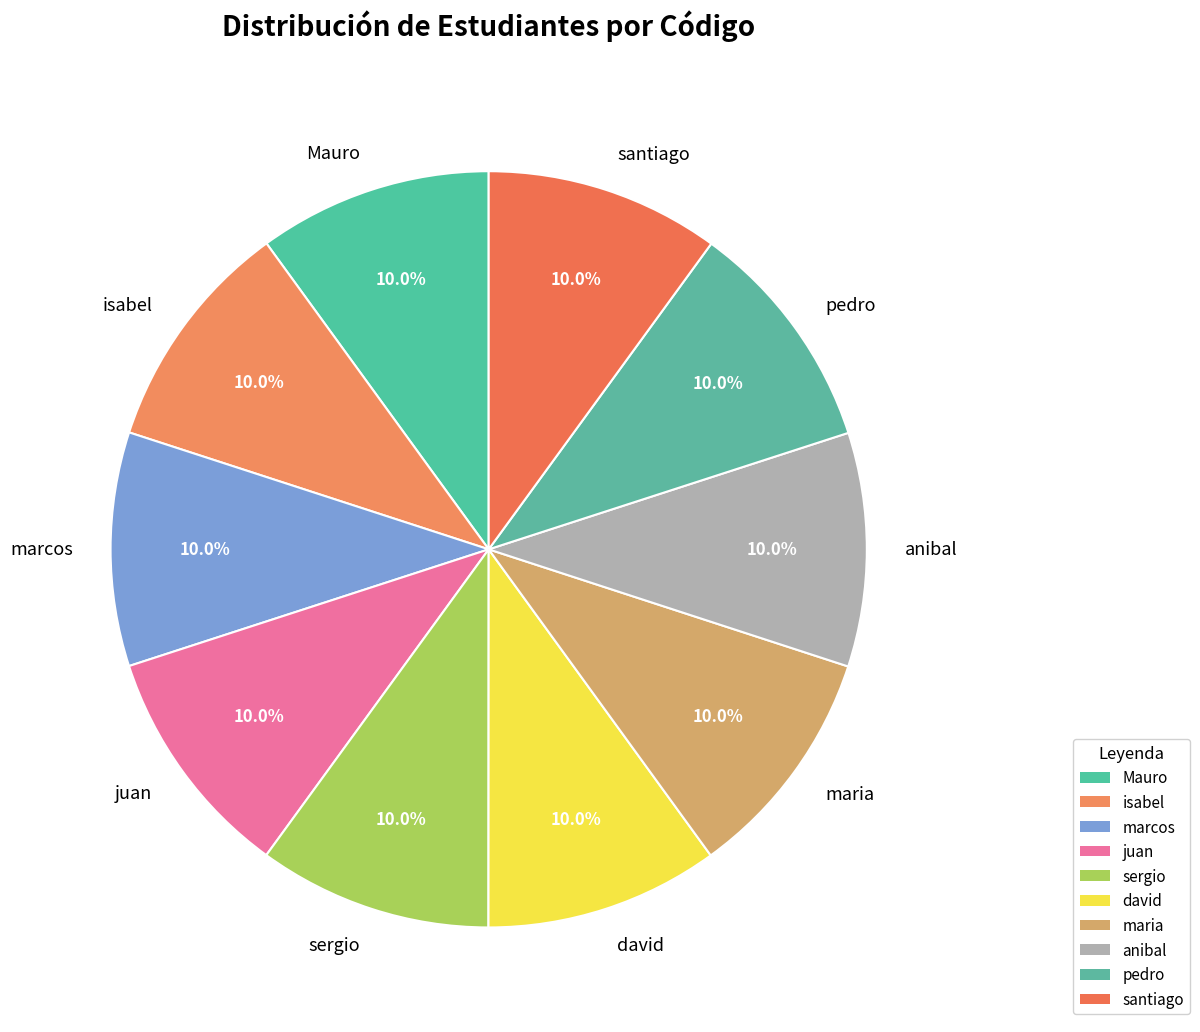

What is the ratio of the value at pedro to the value at anibal?

1.0